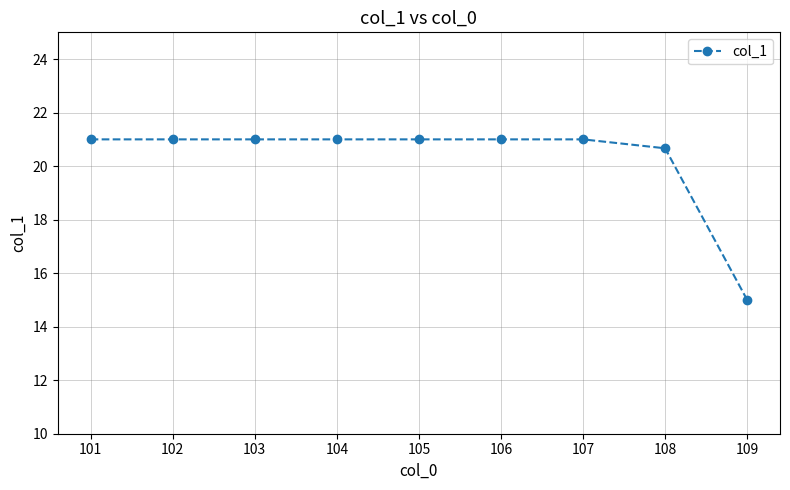

What is the average value?

20.3